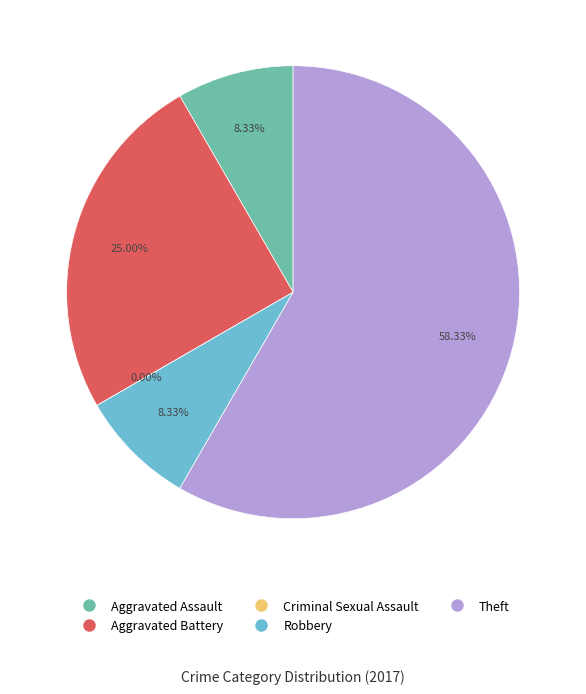

What is the total percentage of Theft and Aggravated Assault?

66.7%